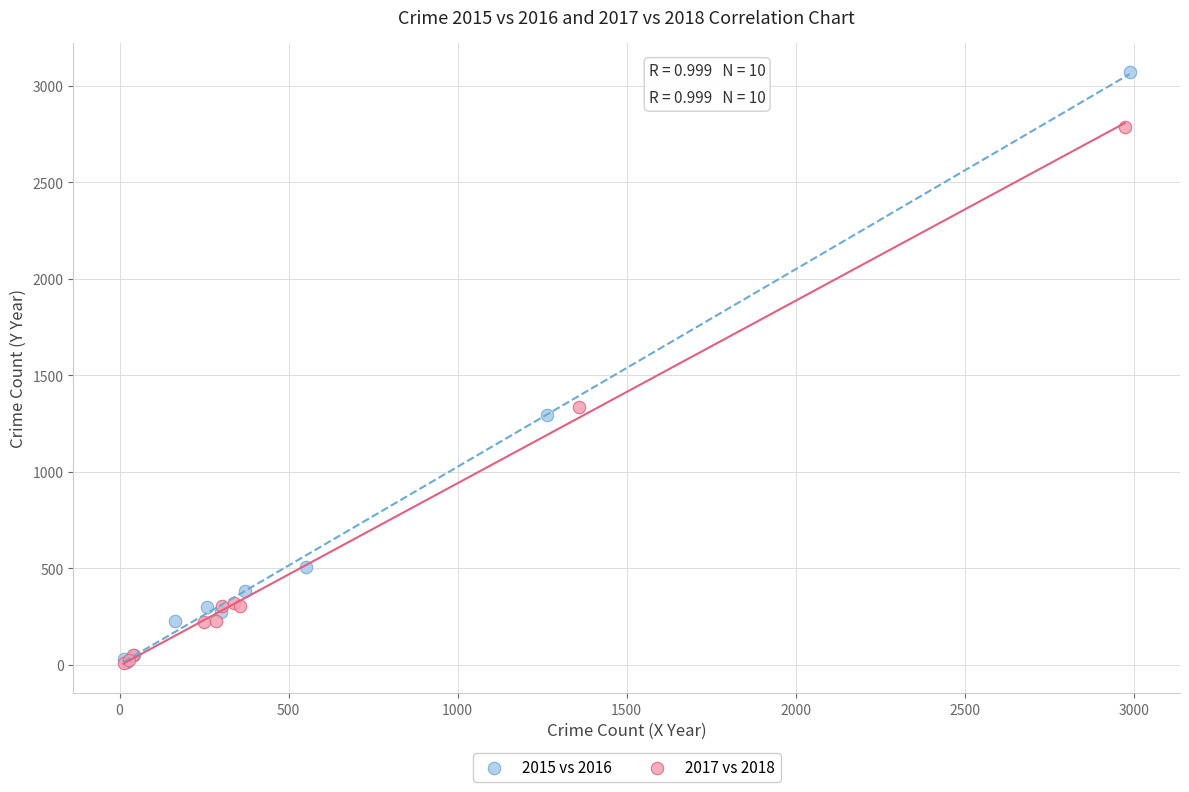

What are all the series names shown in the legend?

2015 vs 2016, 2017 vs 2018